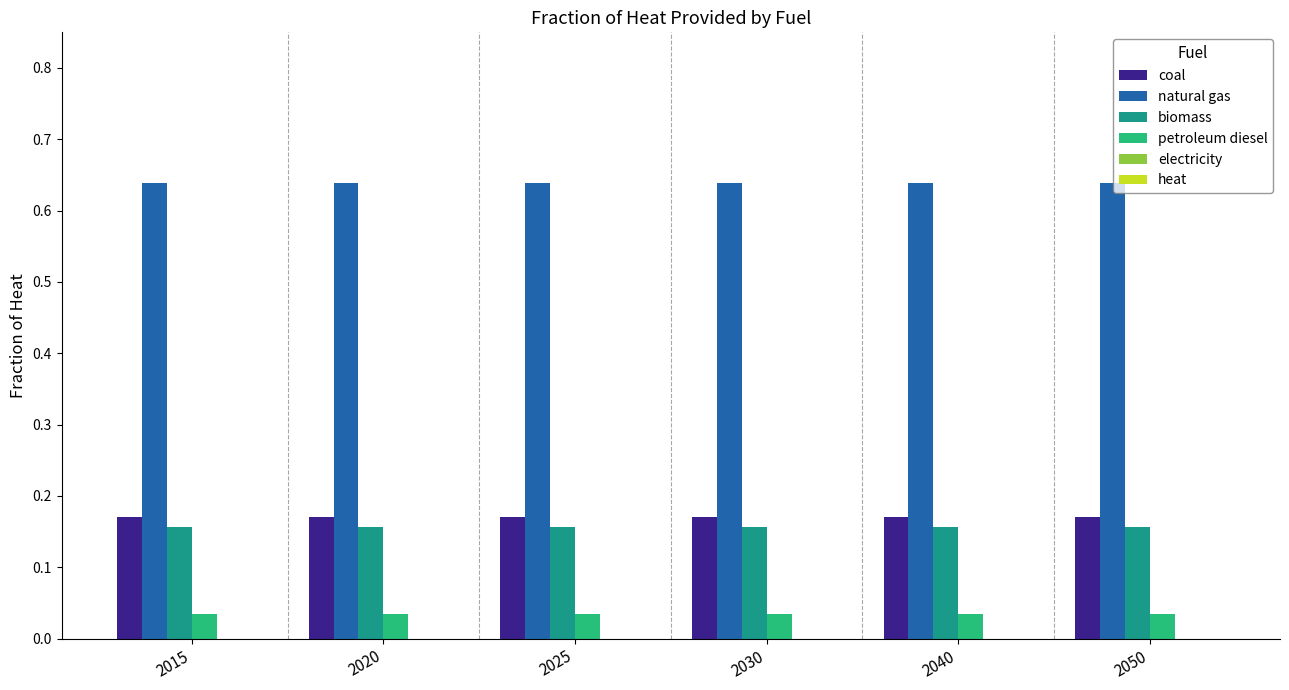

What is the sum of all coal values?

1.0